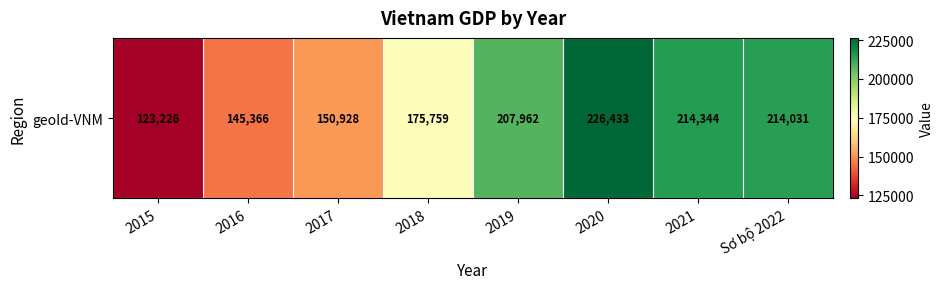

Which category has the lowest value across all series?

2015